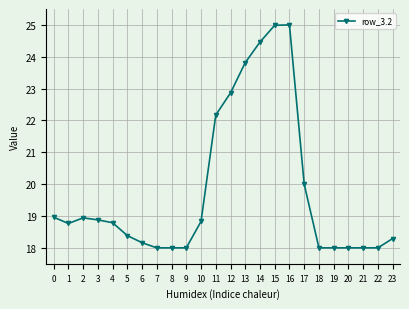

Is it true that the value at 14 is 37.8?

False